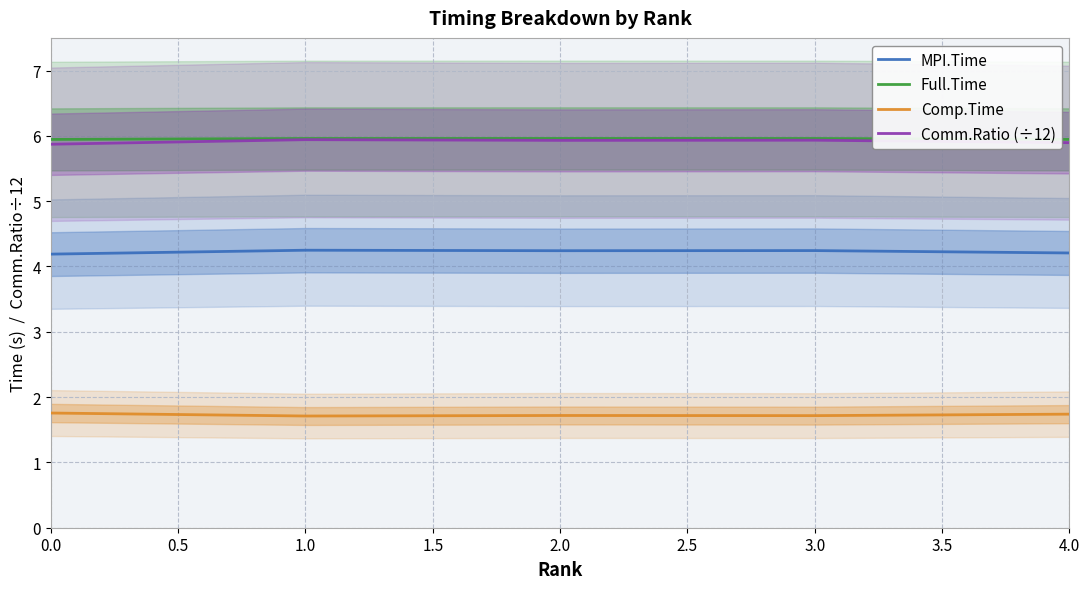

True or false: MPI.Time and Full.Time intersect in this chart.

False